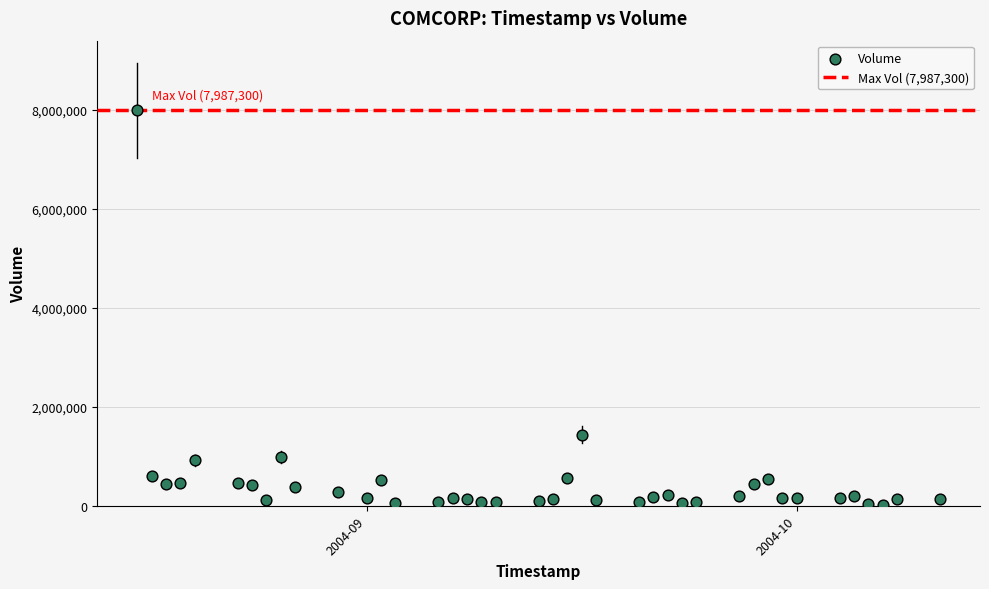

What is the range of Y values (max minus min)?

7969700